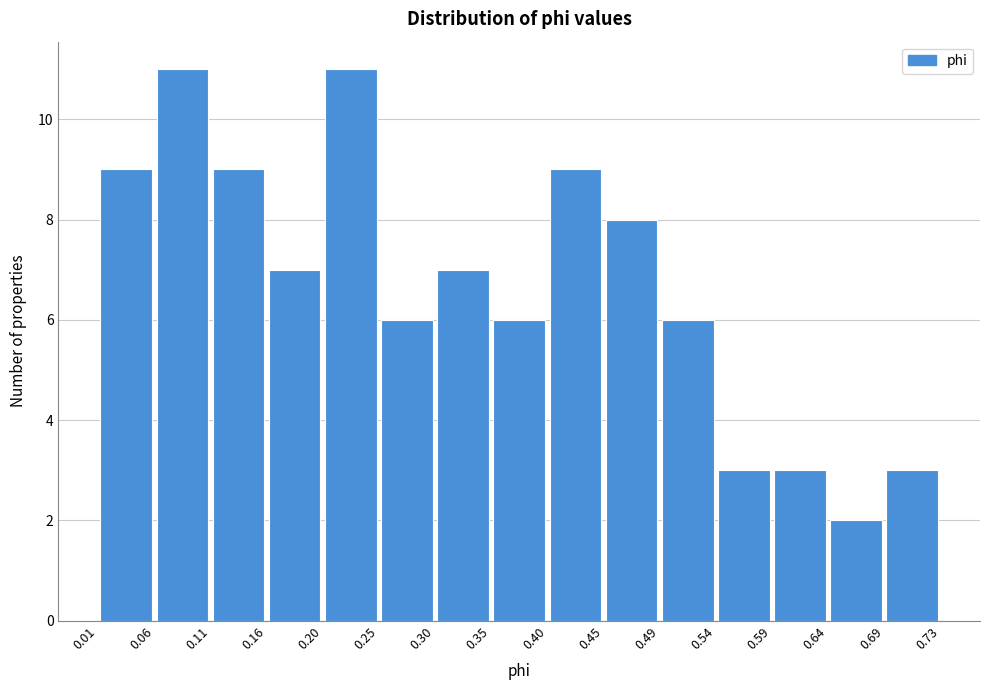

Reading left to right, transcribe this chart: for each bar, give the range it covers on the x-axis and its height. The values are not printed on the chart, so give them approximately, as read against the axis.

0.01 to 0.06: 9
0.06 to 0.11: 11
0.11 to 0.16: 9
0.16 to 0.20: 7
0.20 to 0.25: 11
0.25 to 0.30: 6
0.30 to 0.35: 7
0.35 to 0.40: 6
0.40 to 0.45: 9
0.45 to 0.49: 8
0.49 to 0.54: 6
0.54 to 0.59: 3
0.59 to 0.64: 3
0.64 to 0.69: 2
0.69 to 0.73: 3